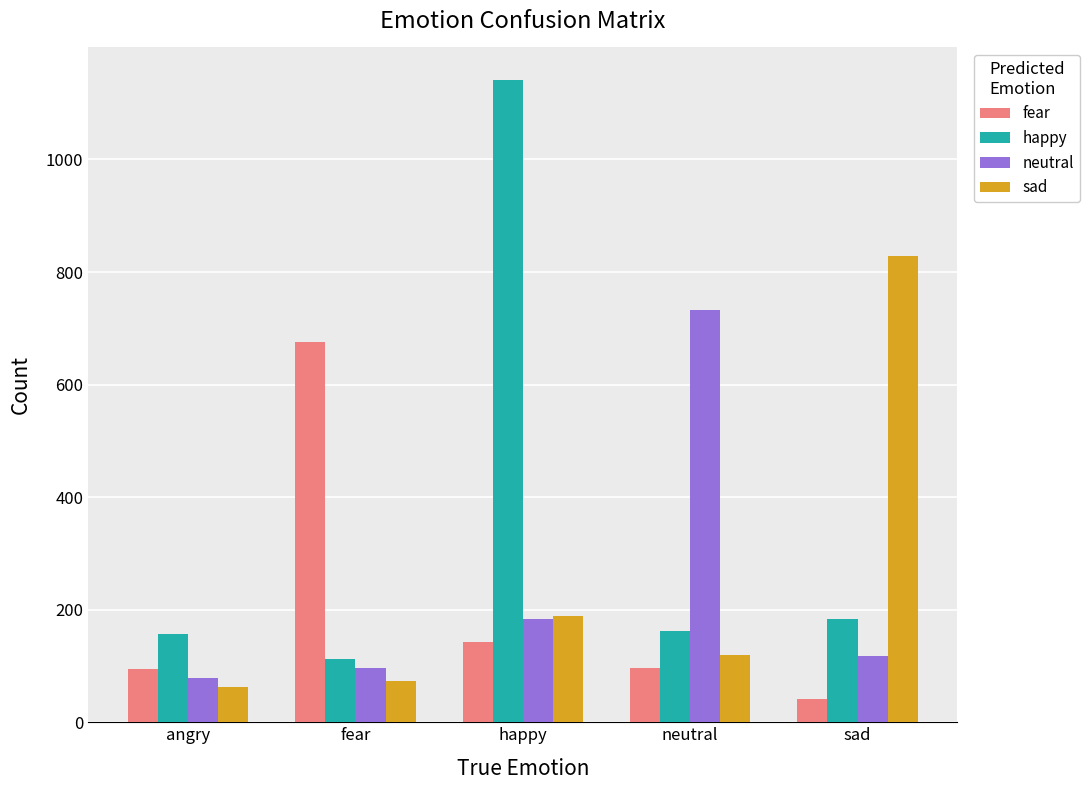

What is the label of the 2nd bar from the left?

fear